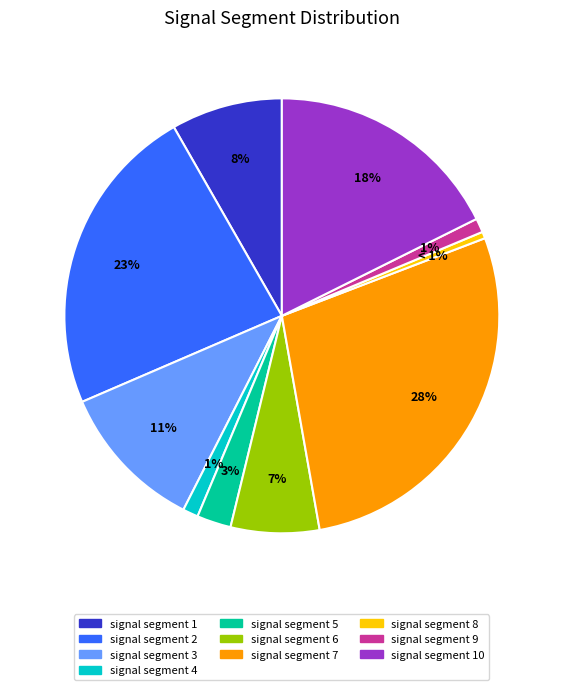

Is there any slice that represents more than half of the pie?

No